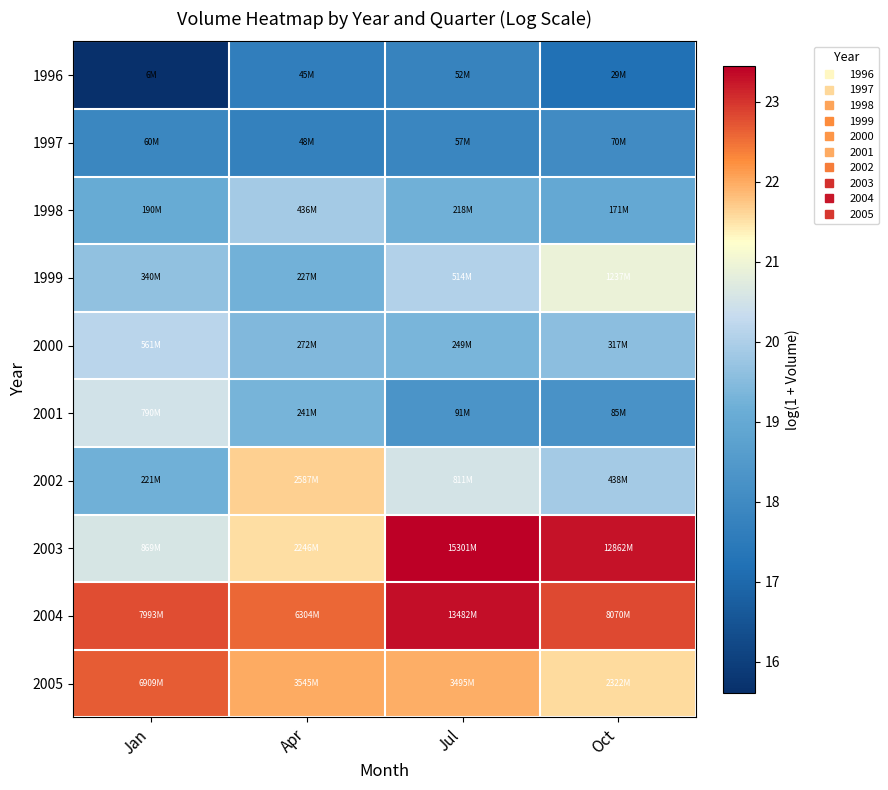

Reading left to right, what are all the values shown in this chart?

1996: Jan=15.6	Apr=17.6	Jul=17.8	Oct=17.2
1997: Jan=17.9	Apr=17.7	Jul=17.9	Oct=18.1
1998: Jan=19.1	Apr=19.9	Jul=19.2	Oct=19.0
1999: Jan=19.6	Apr=19.2	Jul=20.1	Oct=20.9
2000: Jan=20.1	Apr=19.4	Jul=19.3	Oct=19.6
2001: Jan=20.5	Apr=19.3	Jul=18.3	Oct=18.3
2002: Jan=19.2	Apr=21.7	Jul=20.5	Oct=19.9
2003: Jan=20.6	Apr=21.5	Jul=23.5	Oct=23.3
2004: Jan=22.8	Apr=22.6	Jul=23.3	Oct=22.8
2005: Jan=22.7	Apr=22.0	Jul=22.0	Oct=21.6